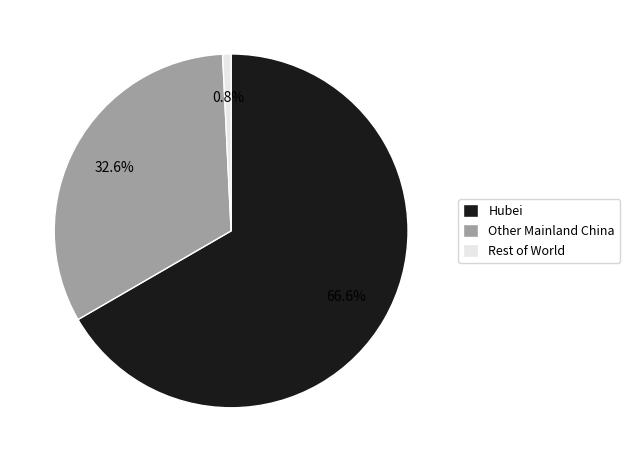

Combined, do Rest of World and Hubei account for over 50%?

Yes